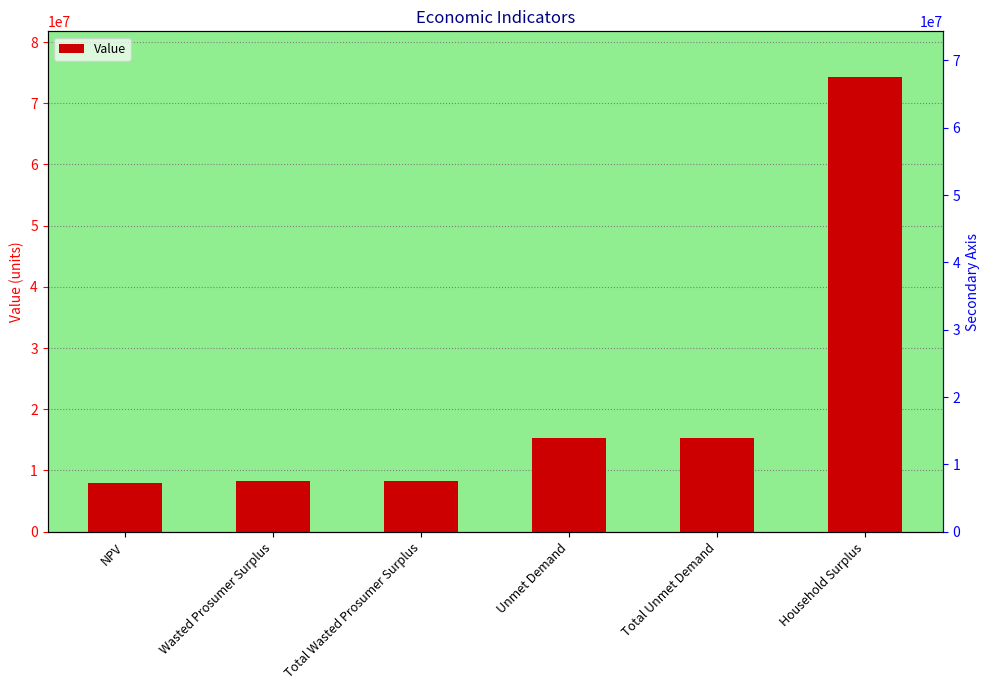

How many values are below 15348301?

3